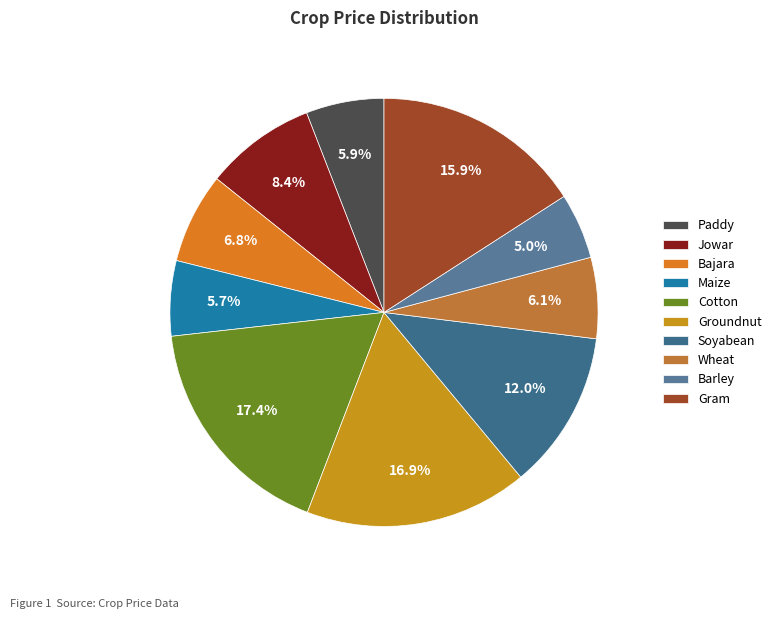

Is there a majority slice in this chart?

No